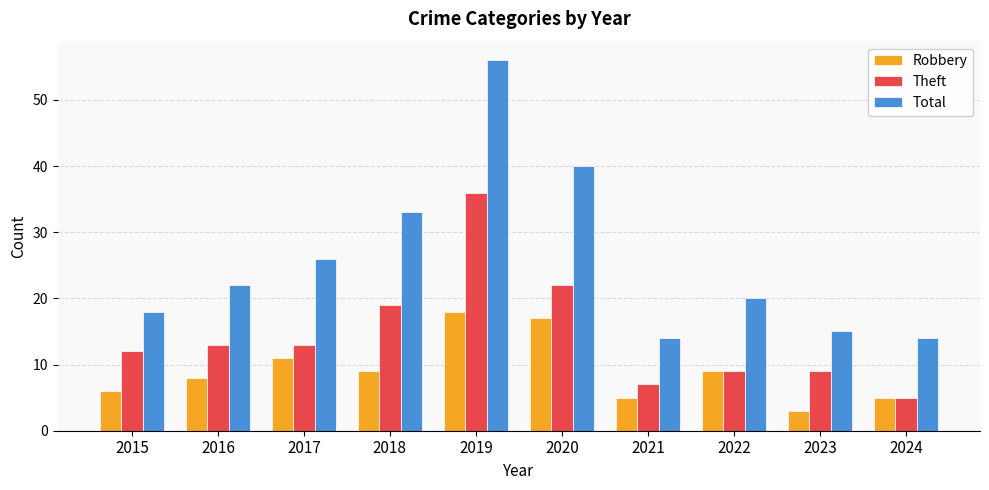

How many values in the Total series are below 22?

5